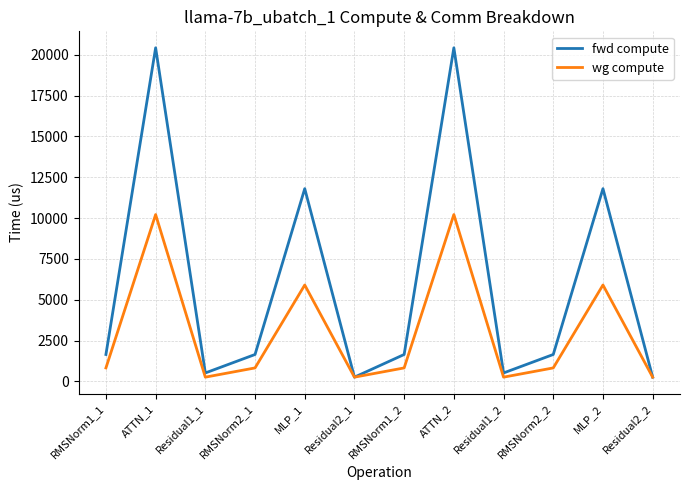

Is this an area chart (filled region under the line)?

No